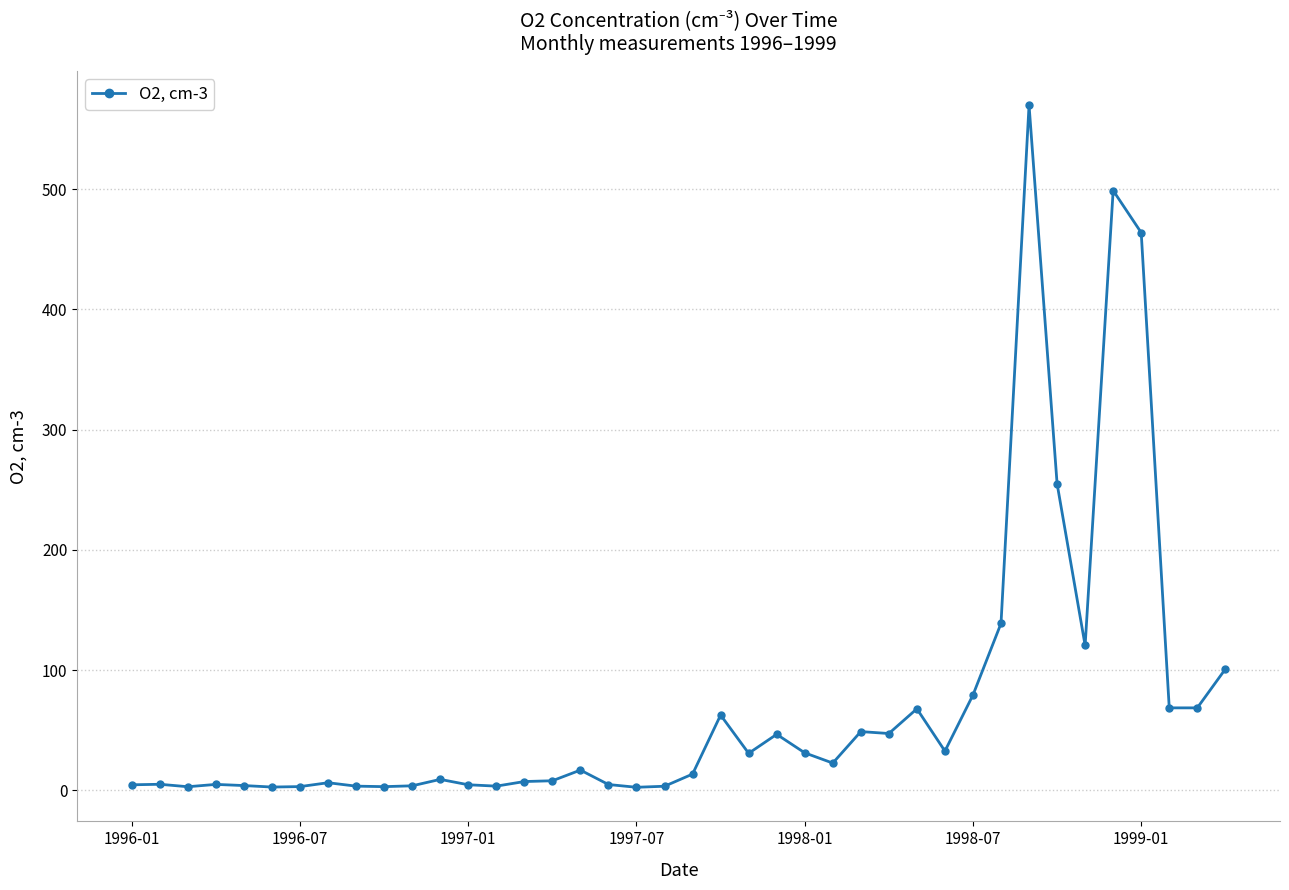

How many lines are shown in the chart?

1